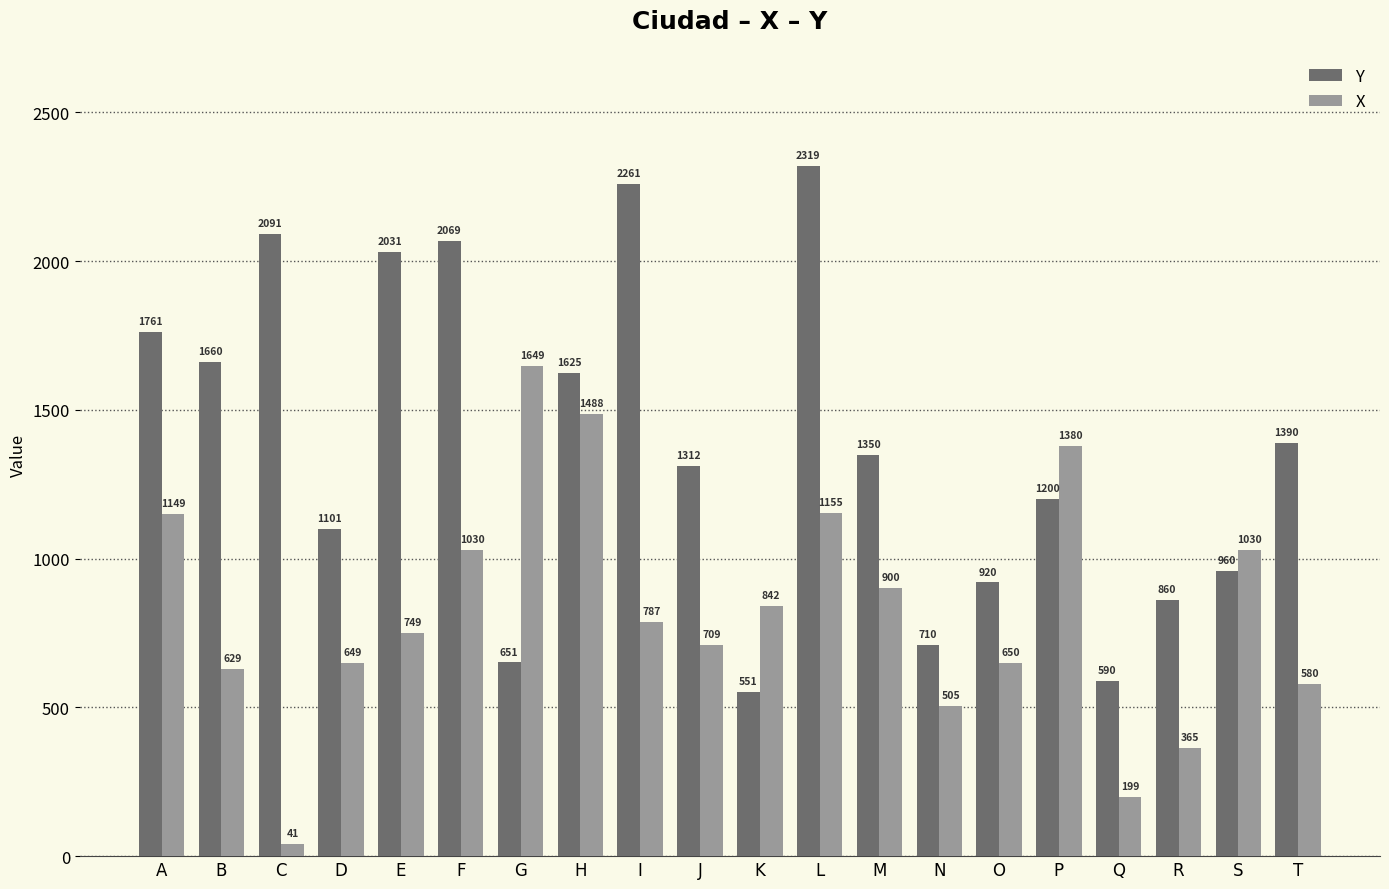

What is the difference between the maximum and minimum values in the Y series?

1768